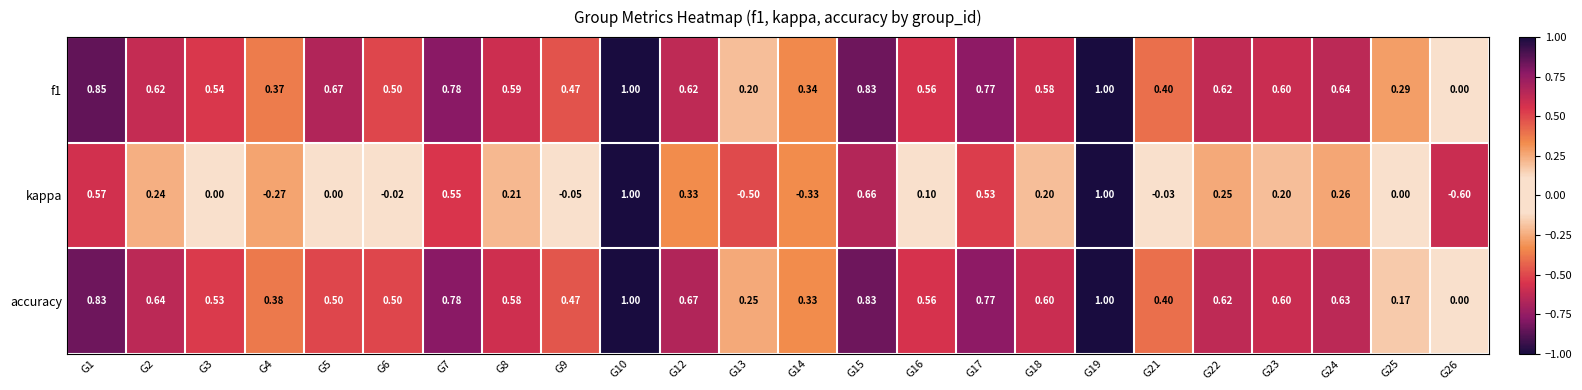

Is the value of kappa at G26 greater than the value of f1 at G3?

No